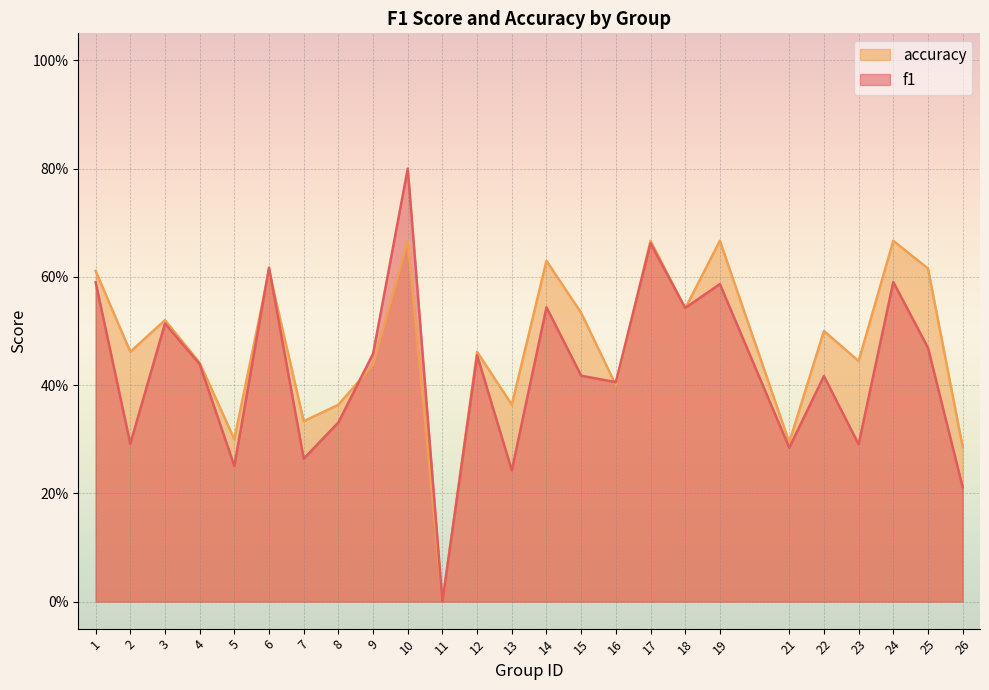

Which series changed the most between 8 and 21?

accuracy